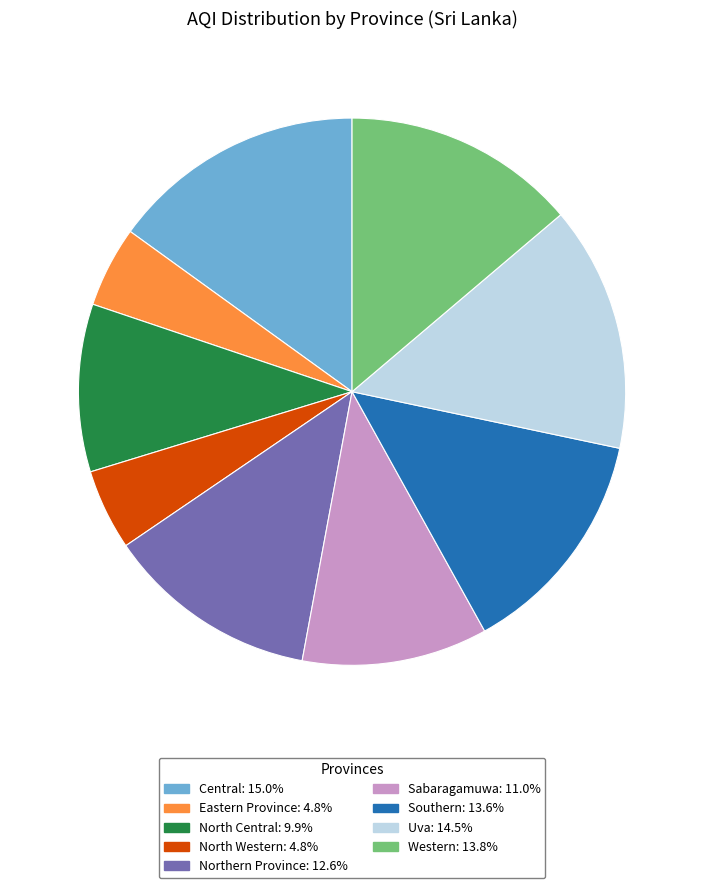

The Sabaragamuwa slice represents 11% of the pie. True or false?

True